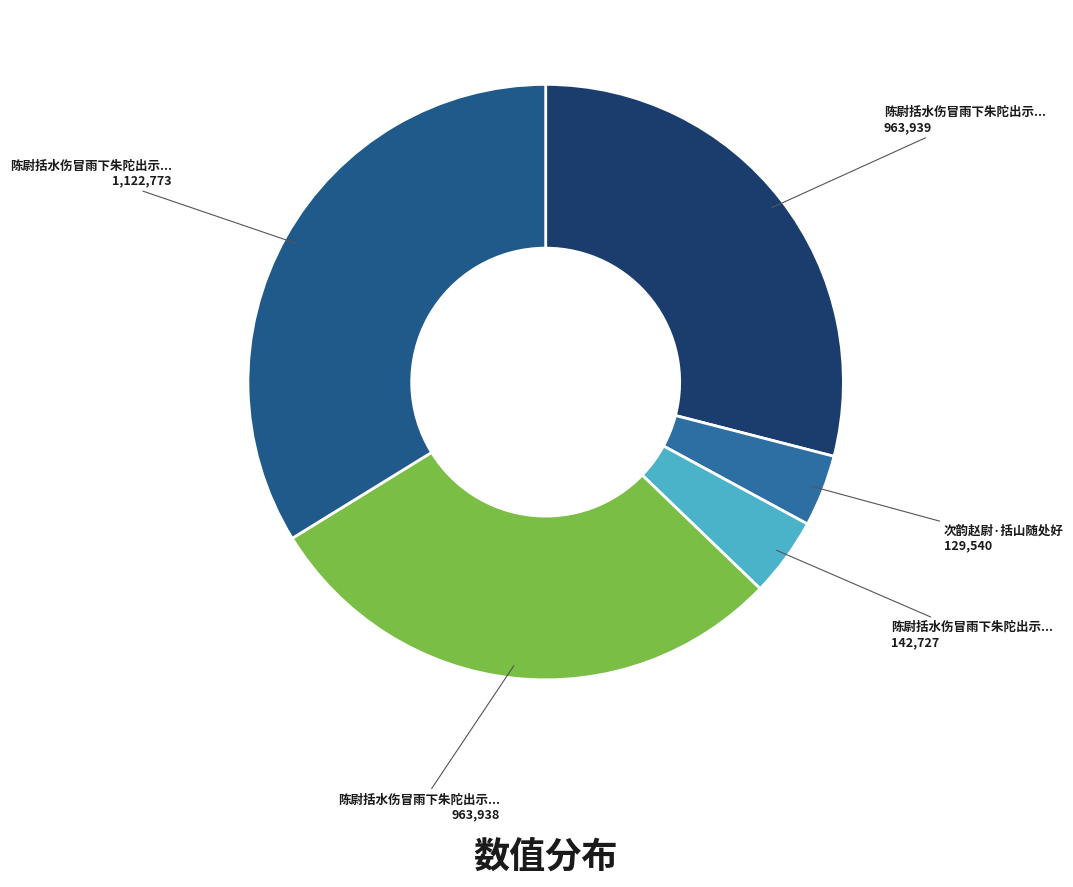

How many segments does this pie chart have?

5